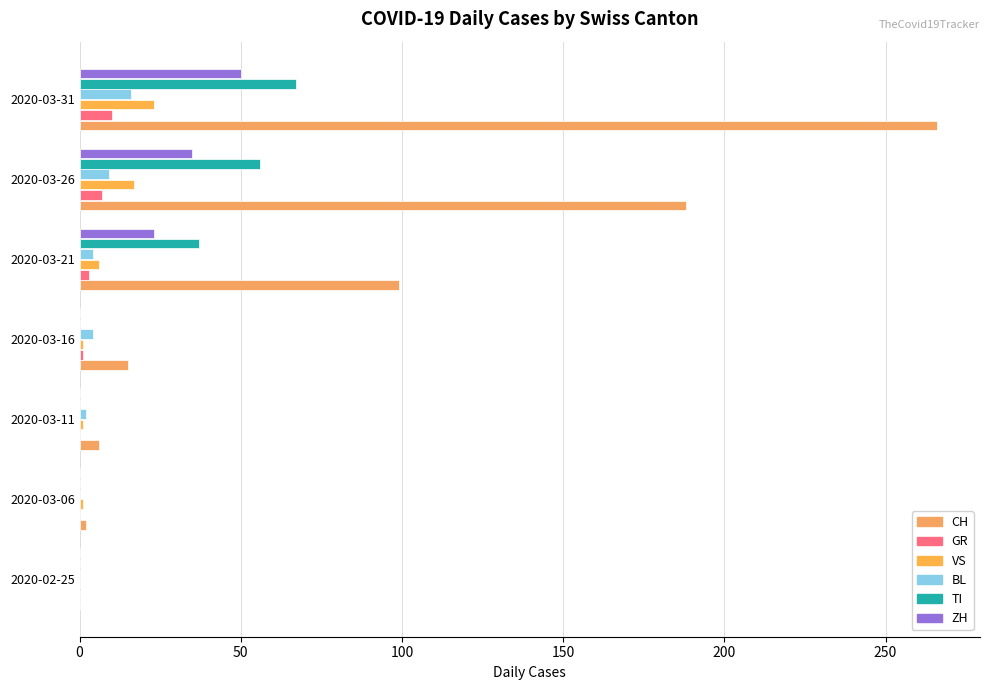

At which category is the sum across all series the highest?

2020-03-31